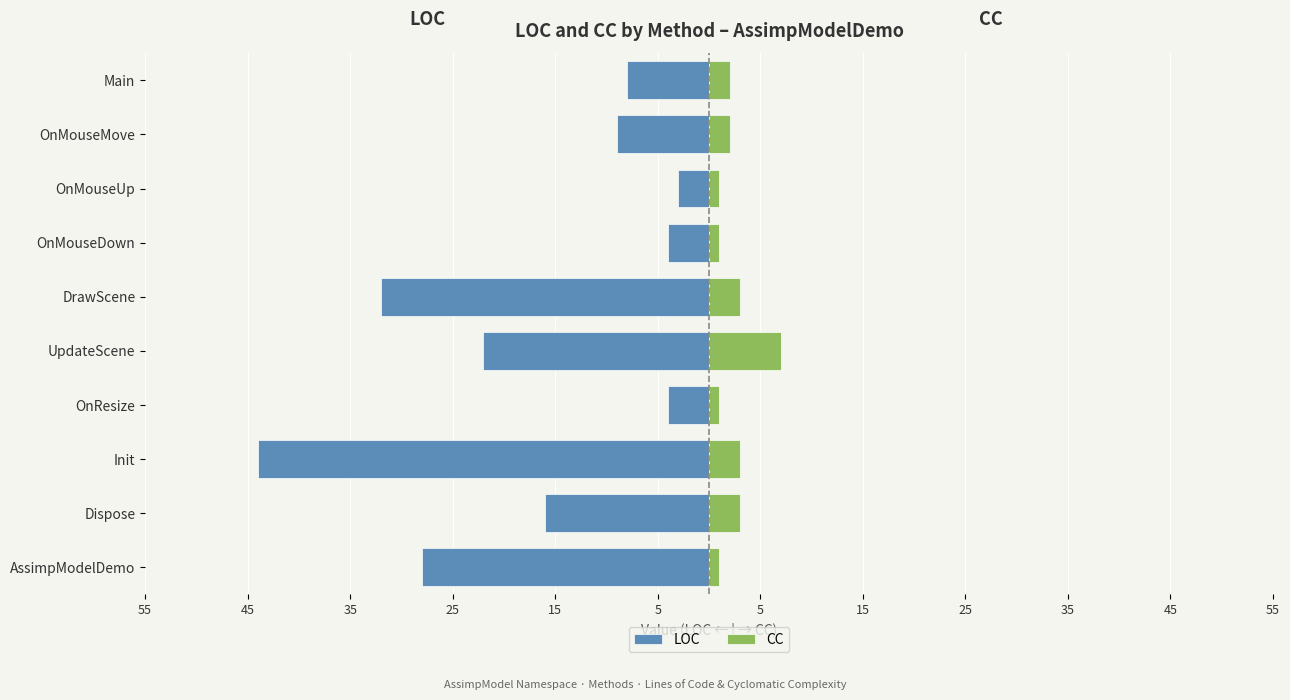

What is the value of the CC bar at the 6th from the left?

3